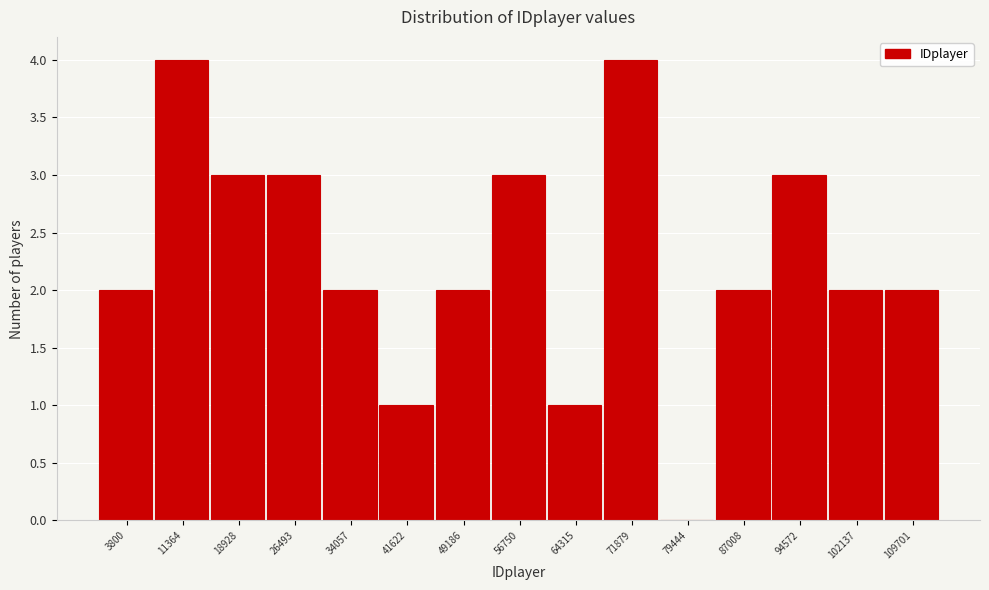

Reading left to right, transcribe all the data shown in this chart.

3800=2	11364=4	18928=3	26493=3	34057=2	41622=1	49186=2	56750=3	64315=1	71879=4	79444=0	87008=2	94572=3	102137=2	109701=2